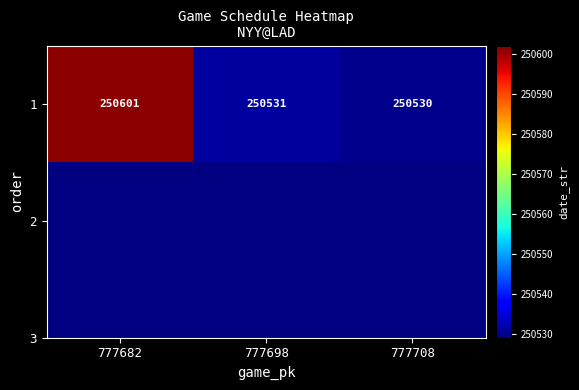

Count the number of values greater than 250531.

1